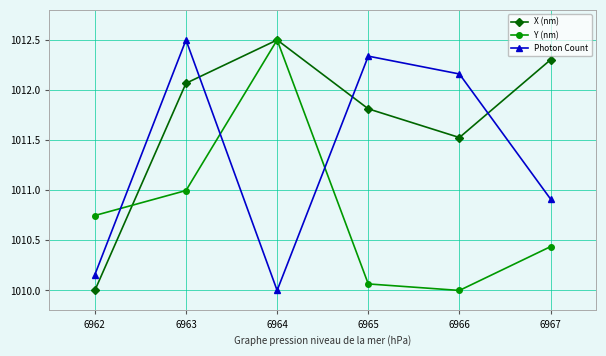

How many data points in X (nm) are less than 1012?

3